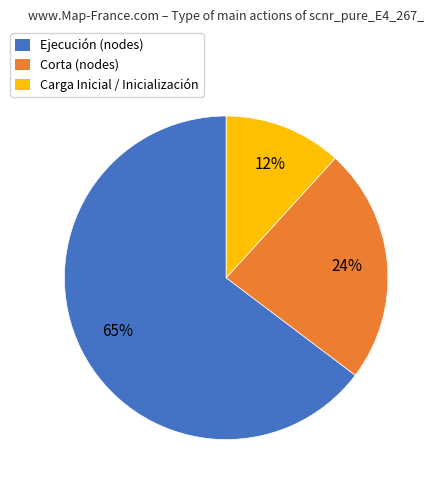

Rank the categories by value from highest to lowest.

Ejecución (nodes), Corta (nodes), Carga Inicial / Inicialización